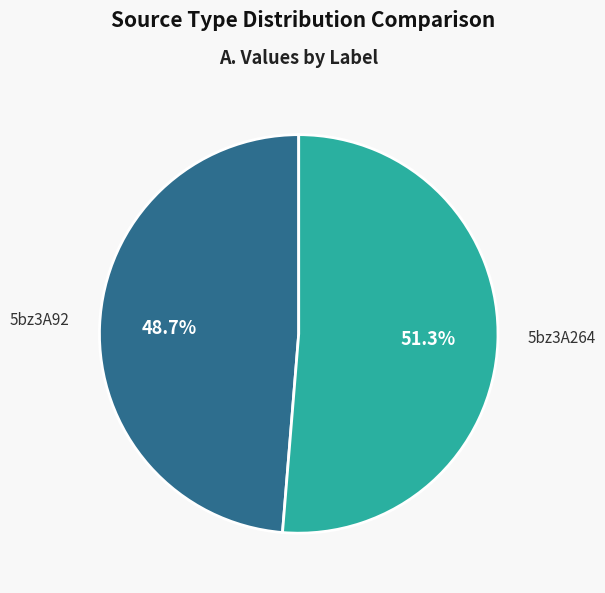

To the nearest percent, what is the combined percentage of 5bz3A92 and 5bz3A264?

100%